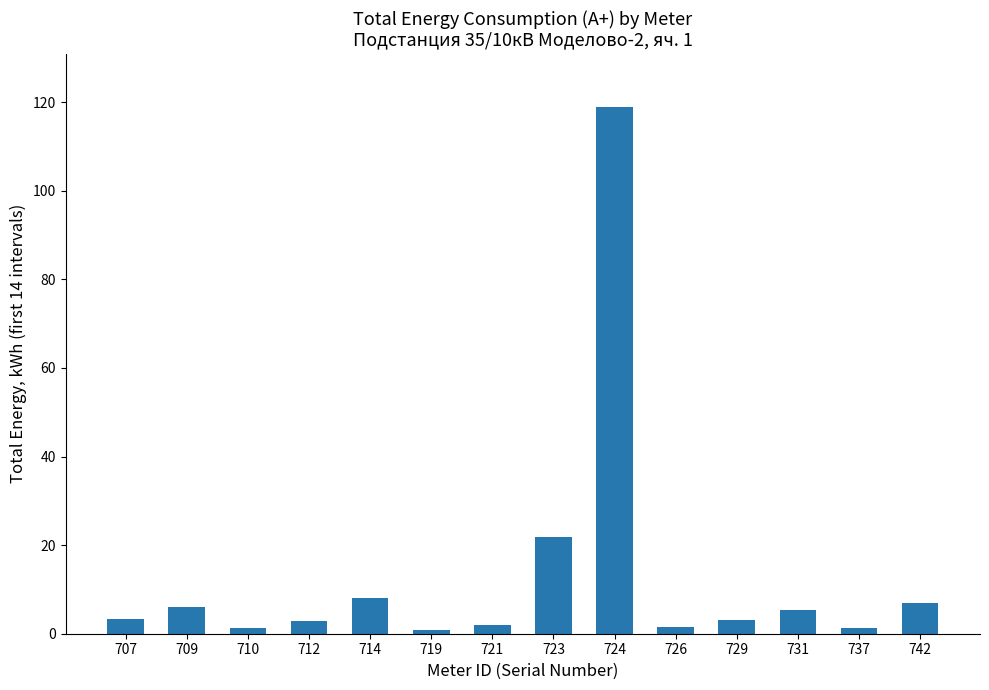

Approximately how many times larger is the value at 710 compared to 723?

0.1